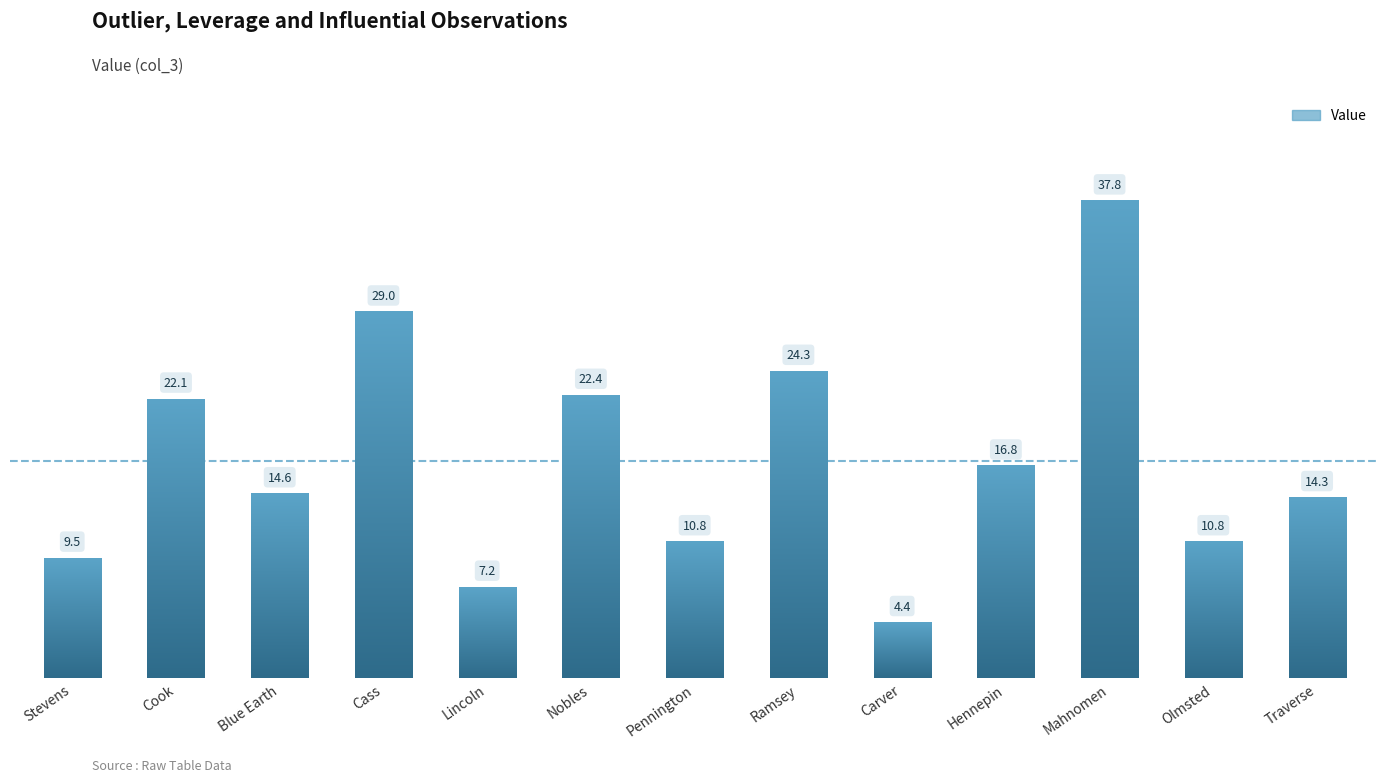

What is the sum of all values?

224.0